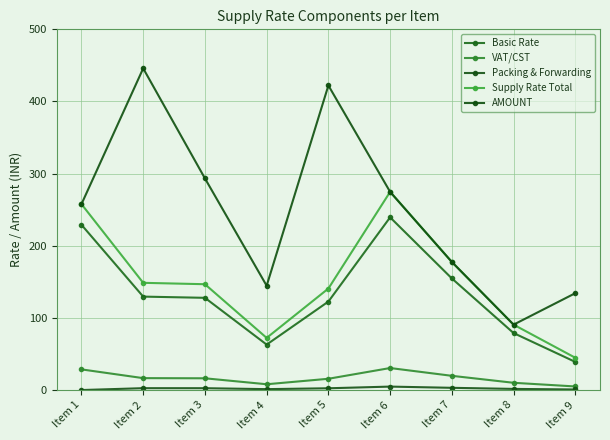

Which category has the lowest value in the Supply Rate Total series?

Item 9